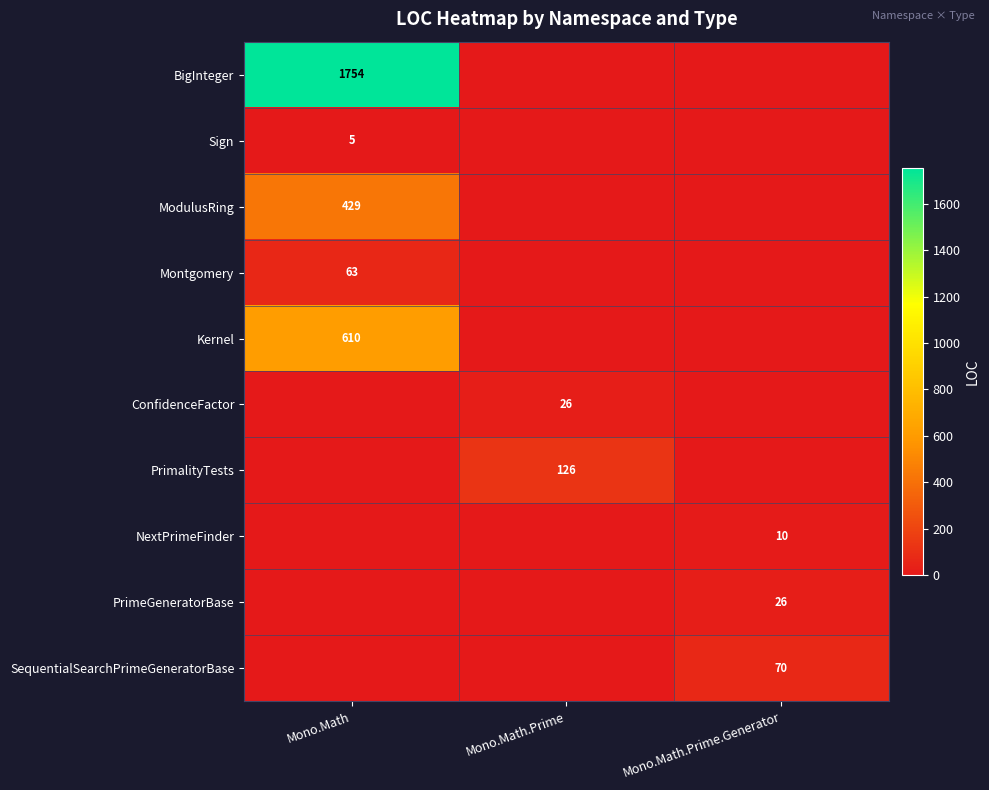

Is it true that ModulusRing equals 291 at Mono.Math?

False